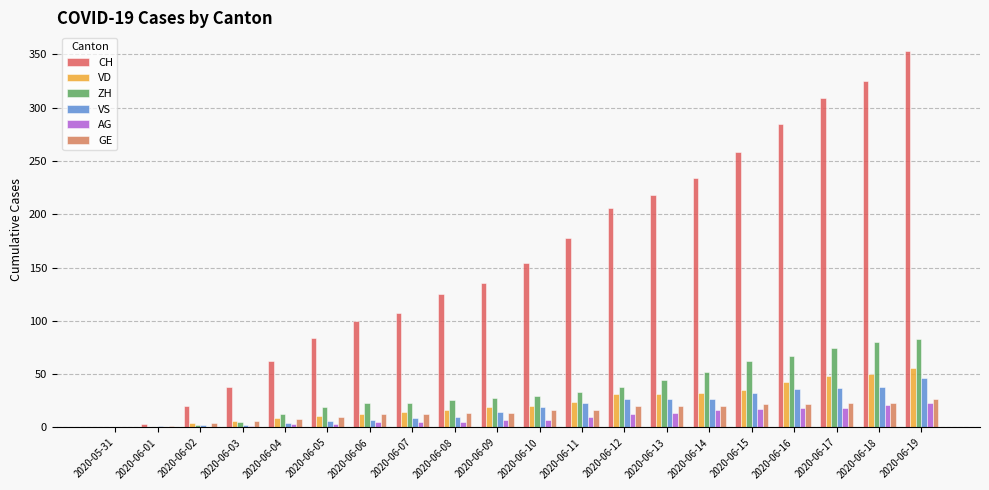

Does the chart contain stacked bars?

No